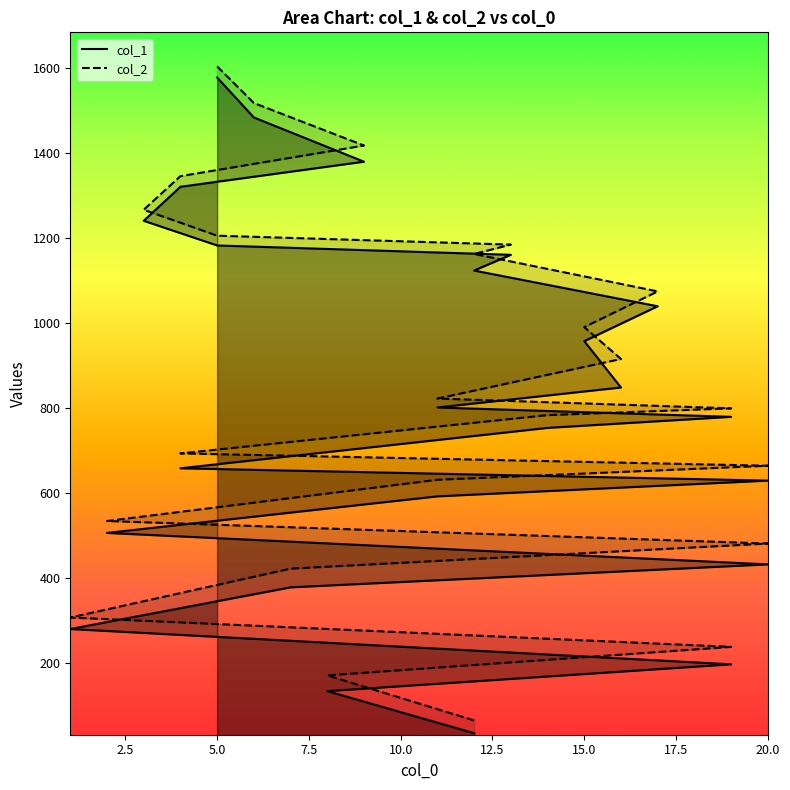

True or false: col_2 has a value of 529 at 16.

False